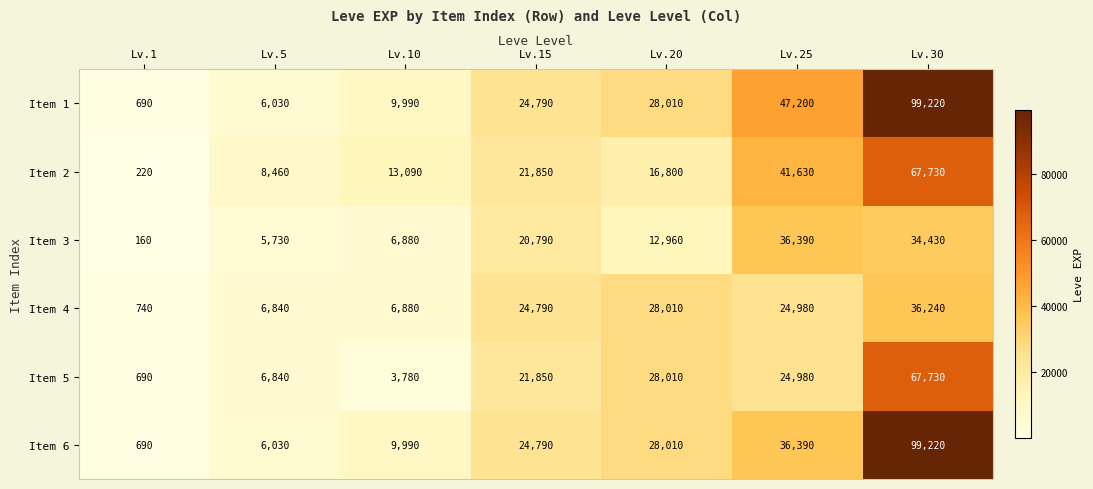

What is the difference between the highest and lowest values at Lv.5?

2730